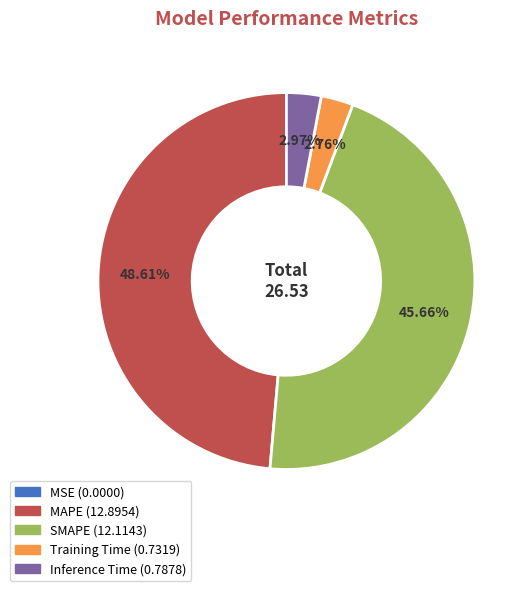

Which category has the biggest portion of the pie?

MAPE